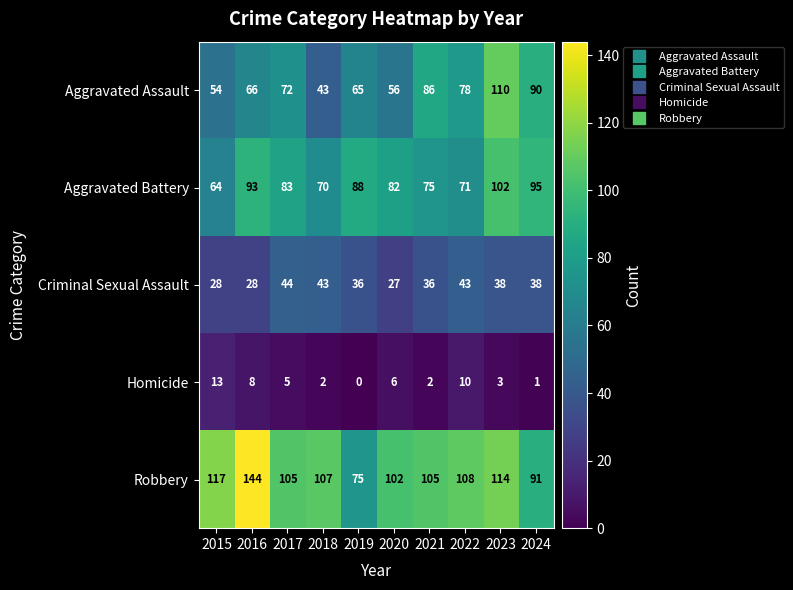

What value does the Aggravated Assault series have at 2023?

110